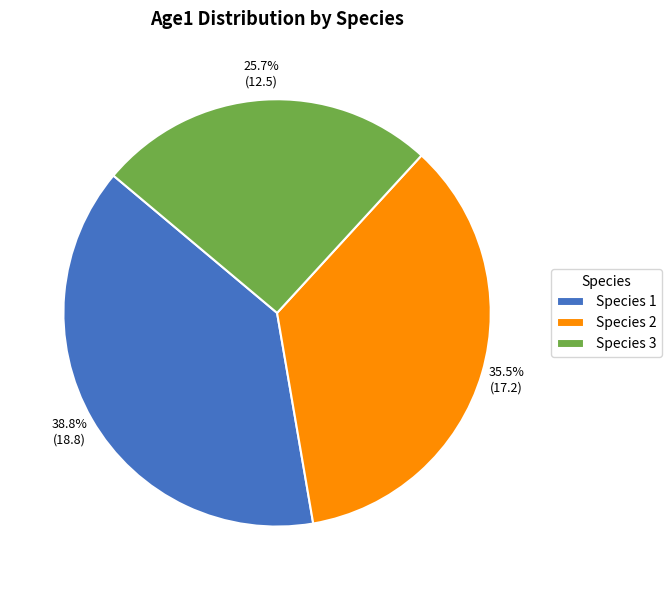

Is Species 3 the majority of the pie?

No